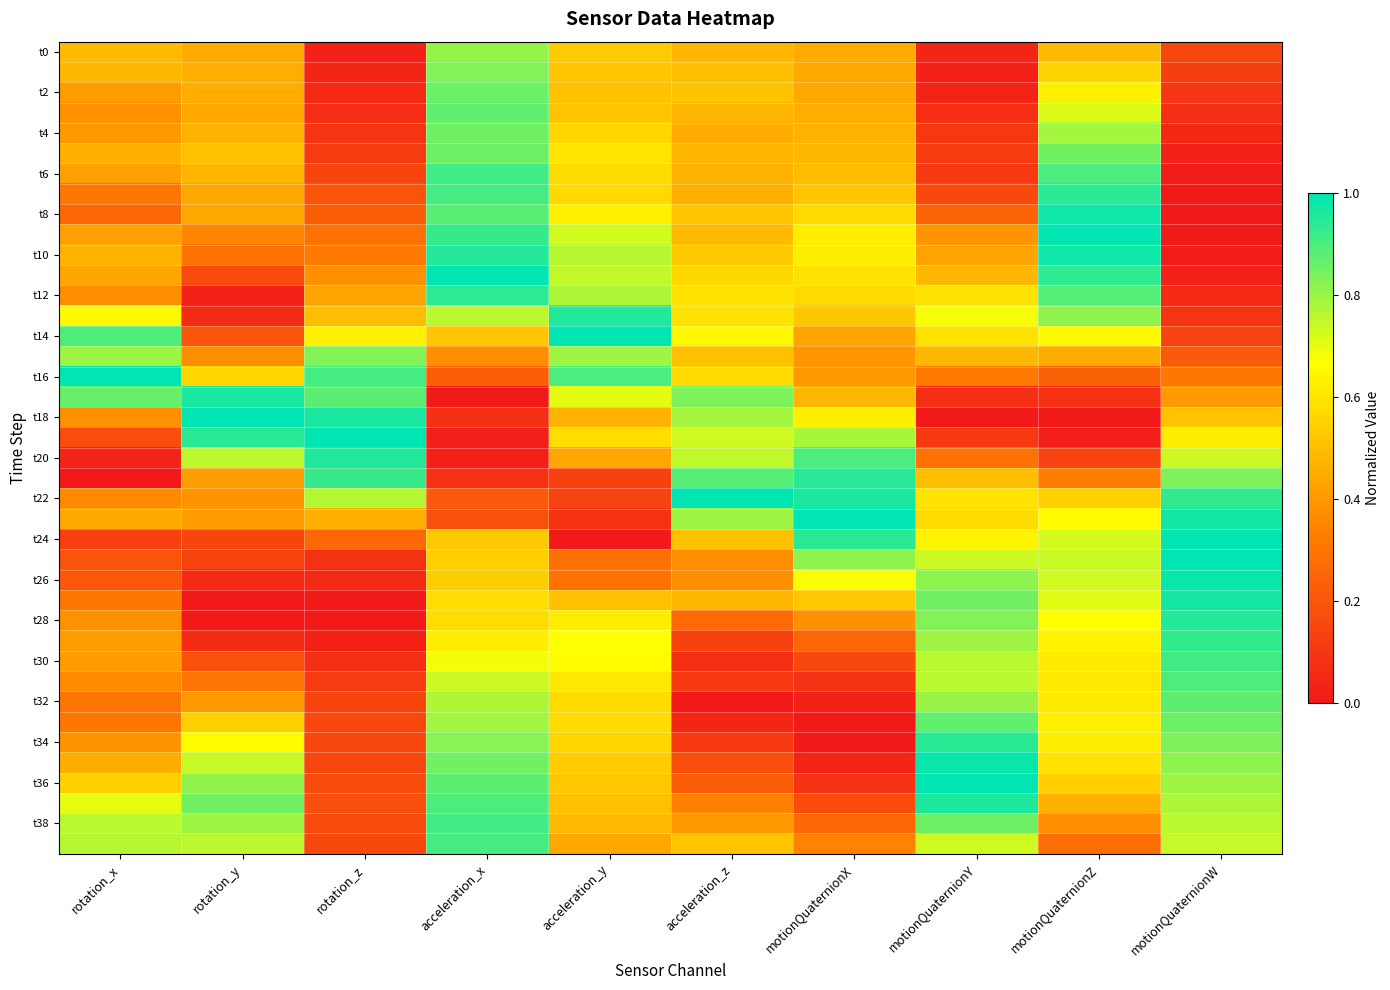

At which category is the sum across all series the highest?

acceleration_x